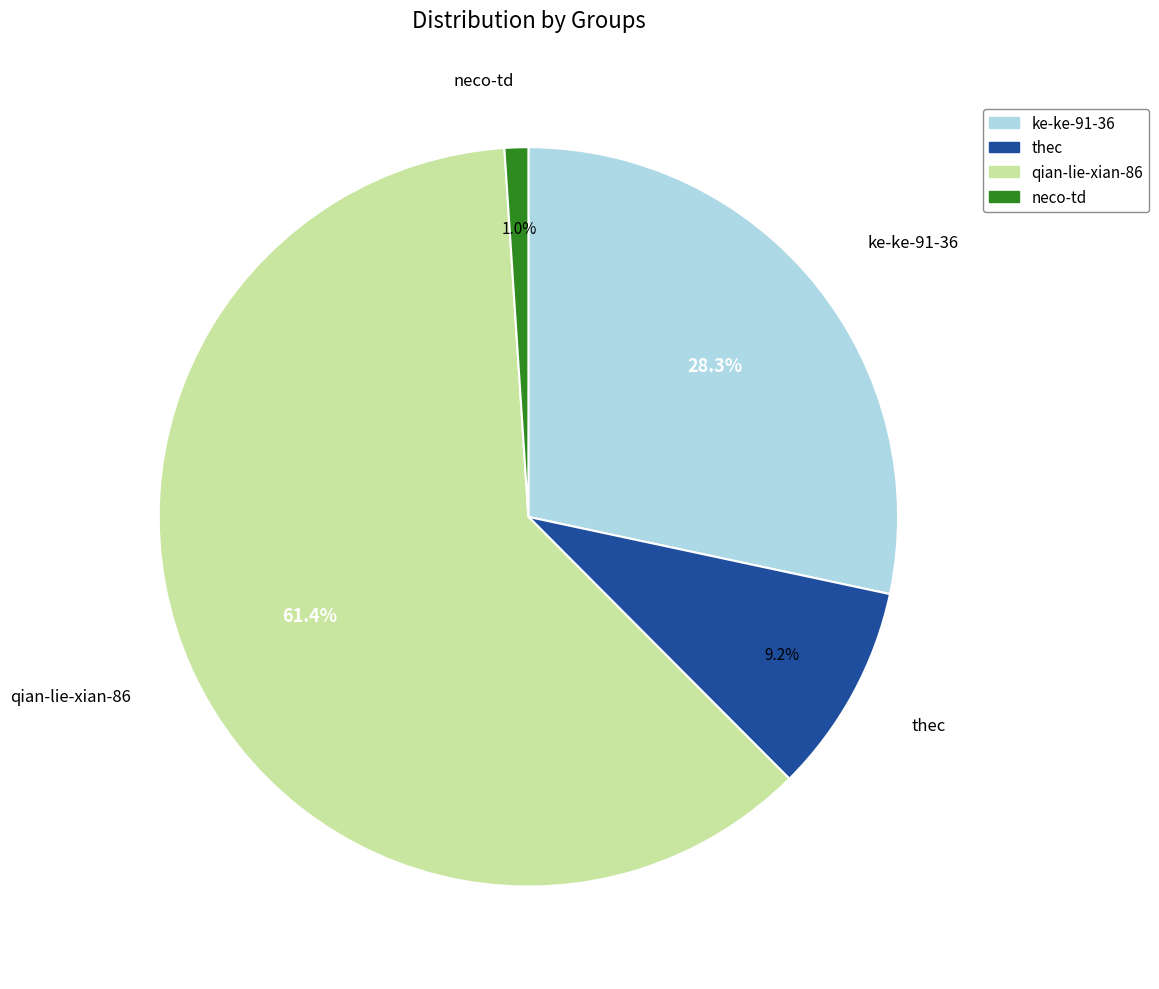

Does neco-td account for over 50% of the chart?

No